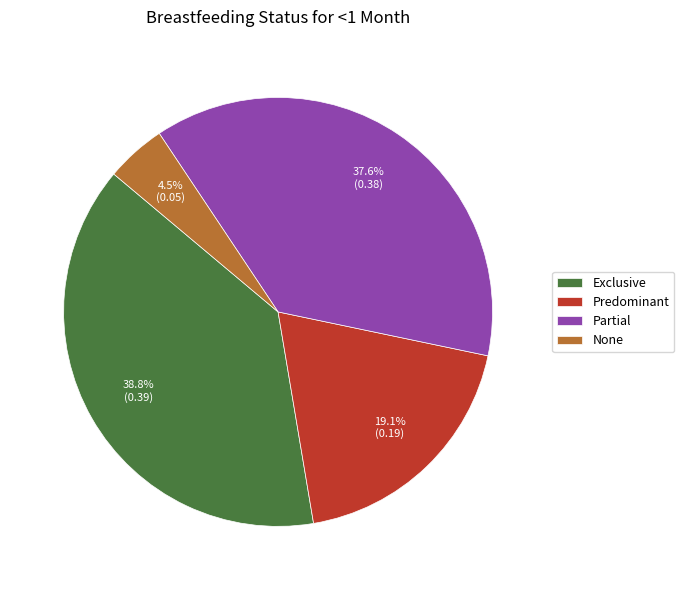

Count the number of slices in the pie.

4